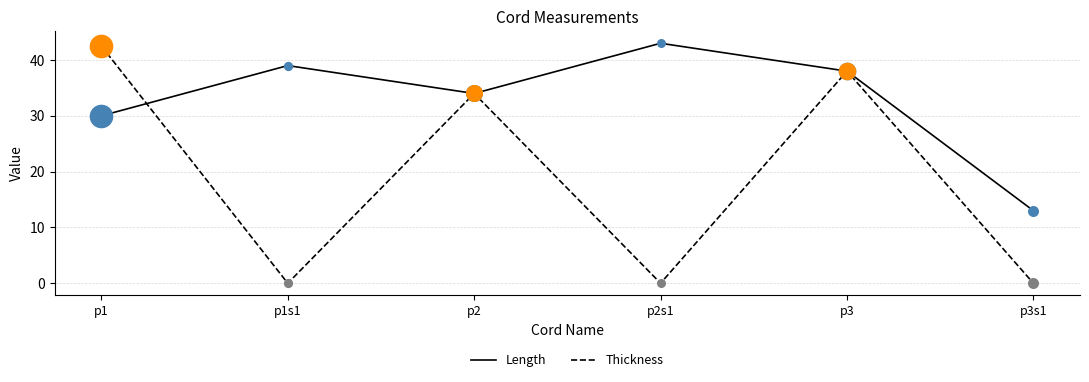

What is the difference between the highest and lowest values at p1?

12.5